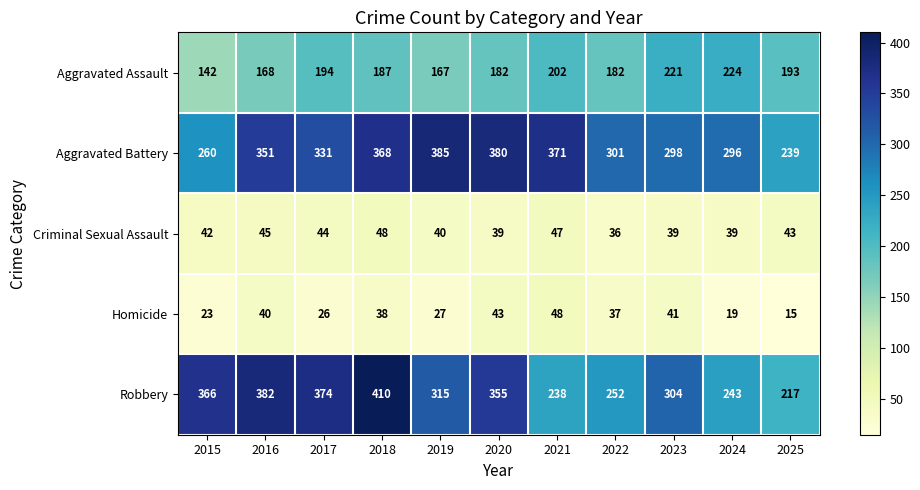

At which category is the sum across all series the highest?

2018